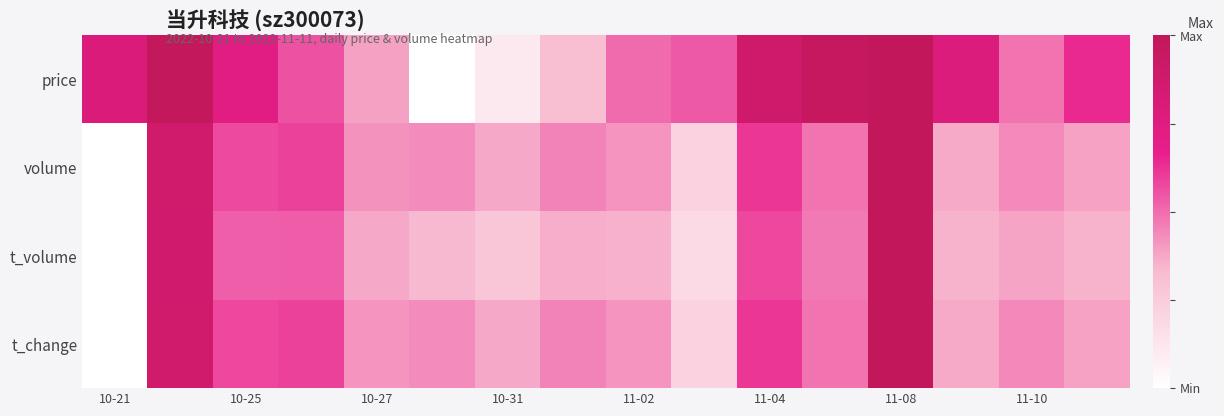

Which series has the largest range (max minus min)?

price